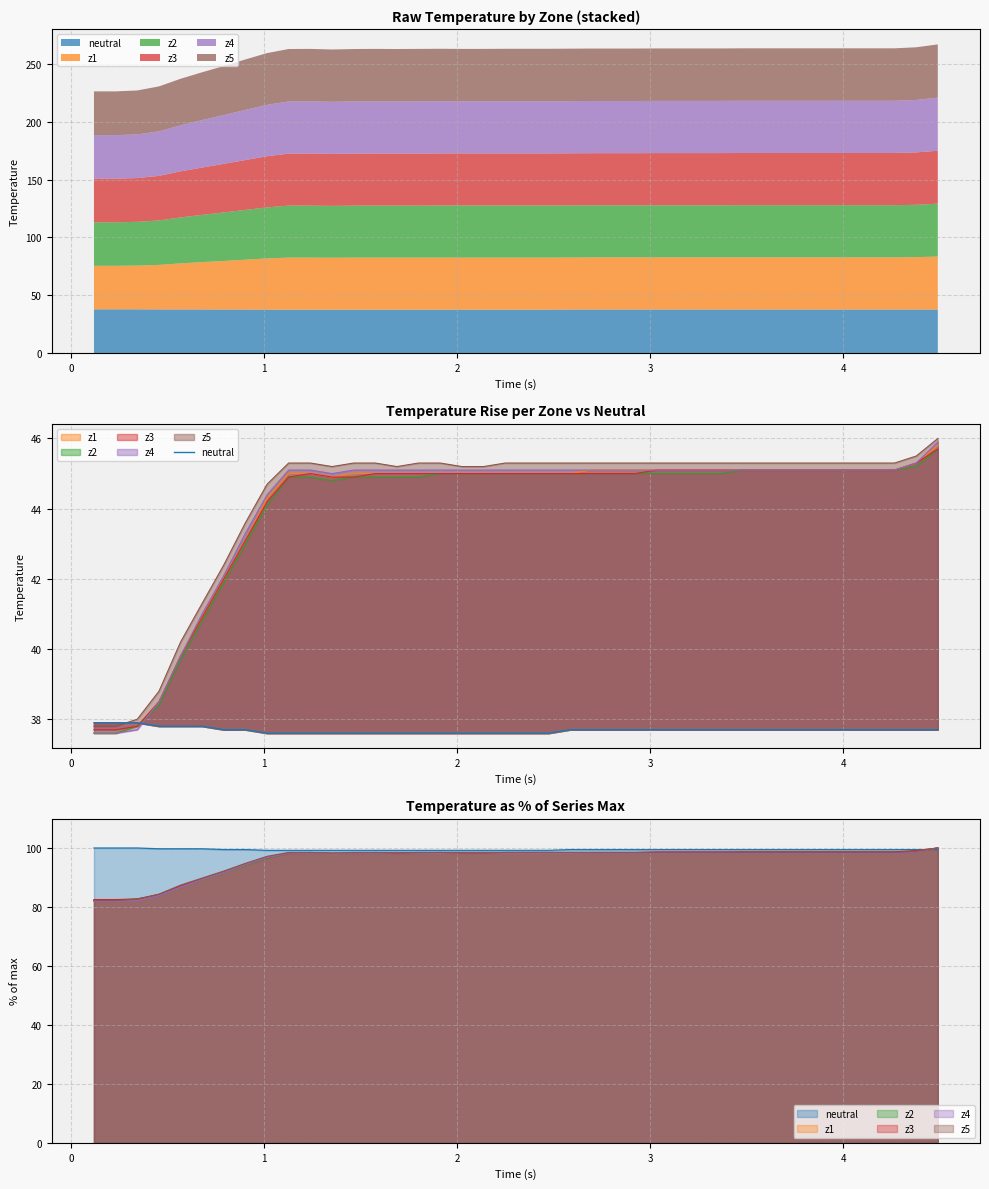

Is it true that the value at 34 is 14.5?

False